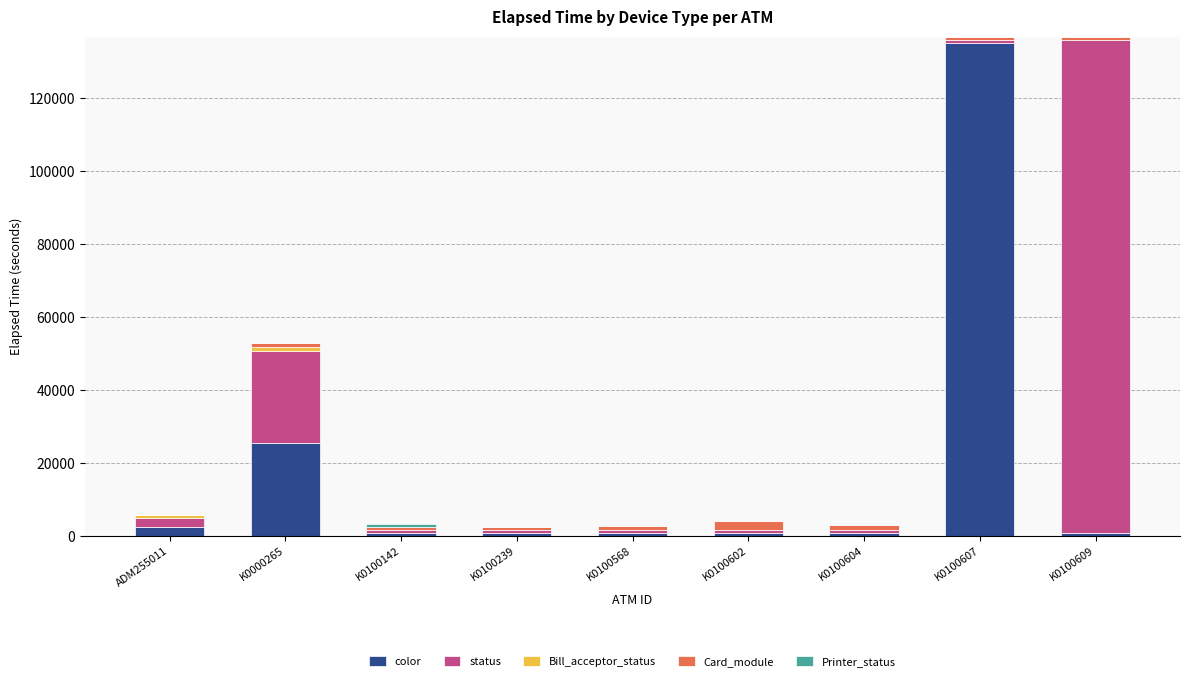

Rank the categories by Card_module value from highest to lowest.

K0100602, K0100604, K0000265, K0100568, K0100239, K0100607, K0100609, K0100142, ADM255011